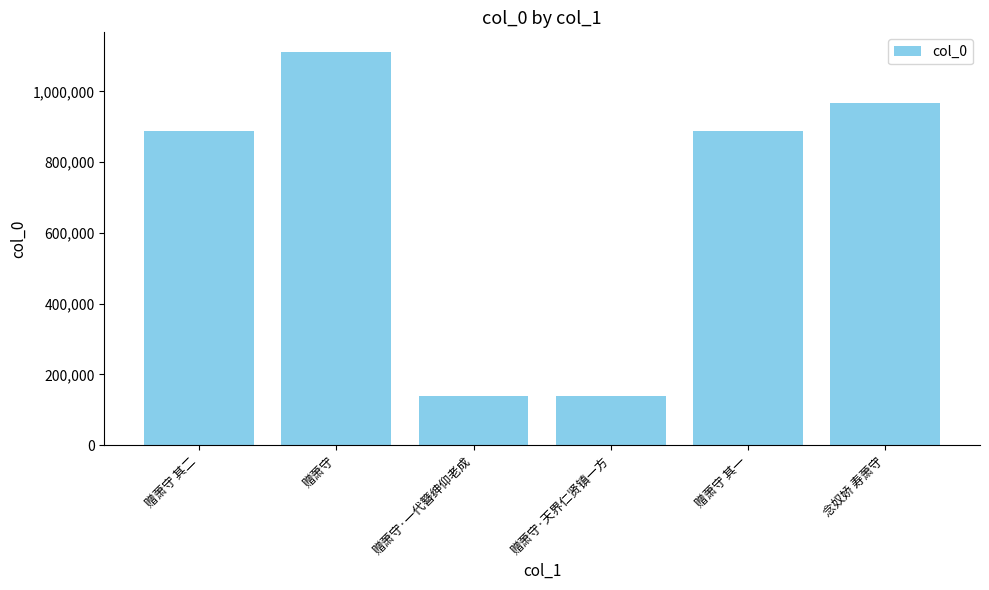

What is the change in value from 赠萧守·一代簪绅仰老成 to 赠萧守·天界仁贤镇一方?

-2